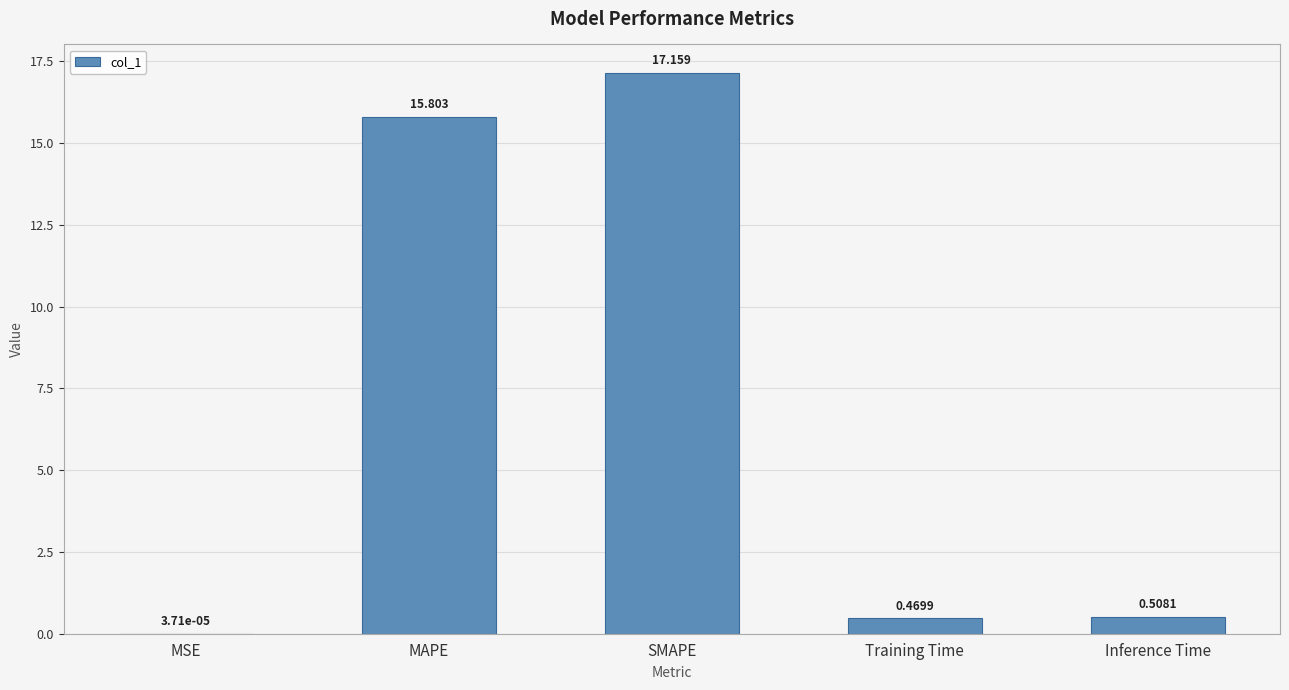

At which label is the value closest to 8?

Inference Time